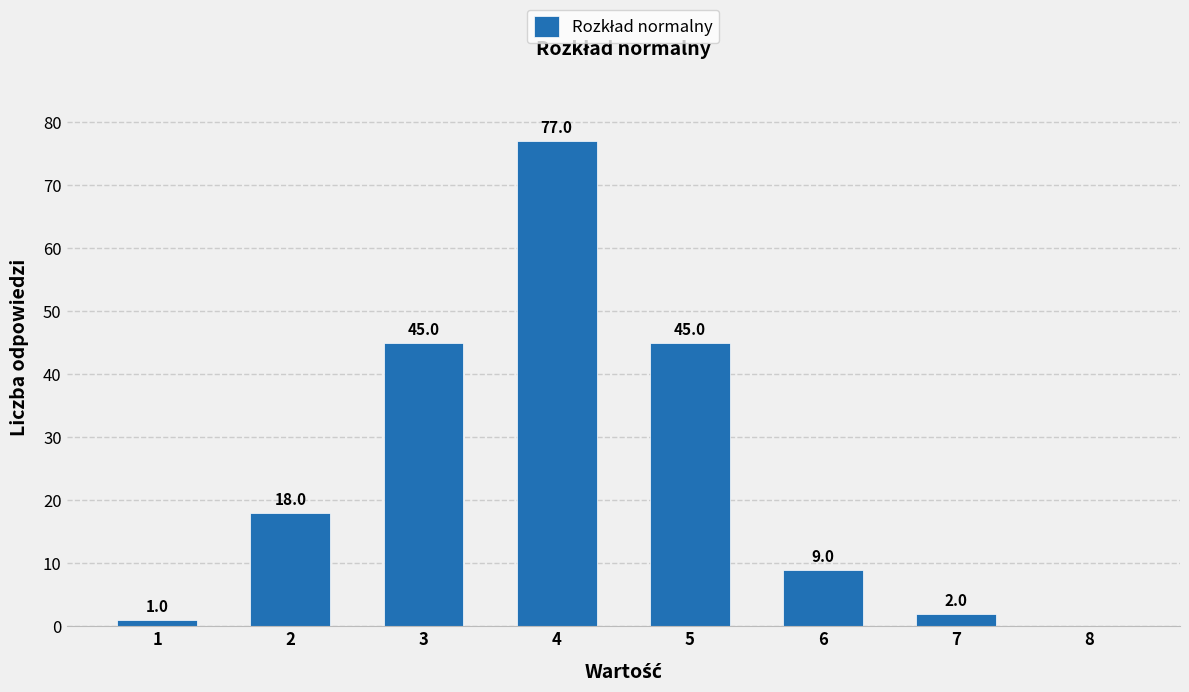

What is the sum of all values?

197